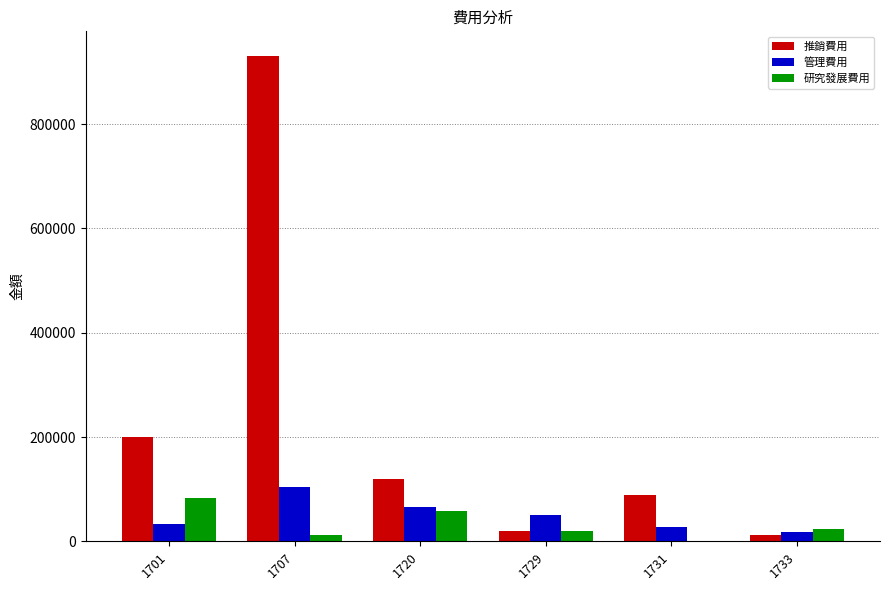

Is it true that 推銷費用 equals 200343 at 1701?

True